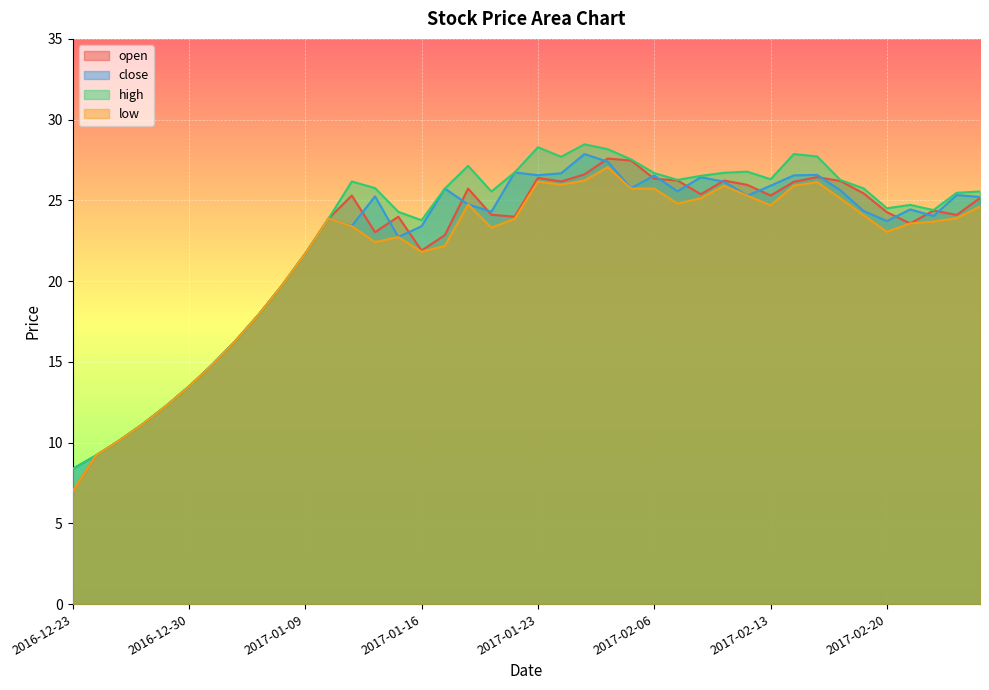

What is the difference between the close values at 2017-02-22 and 2017-01-25?

3.8